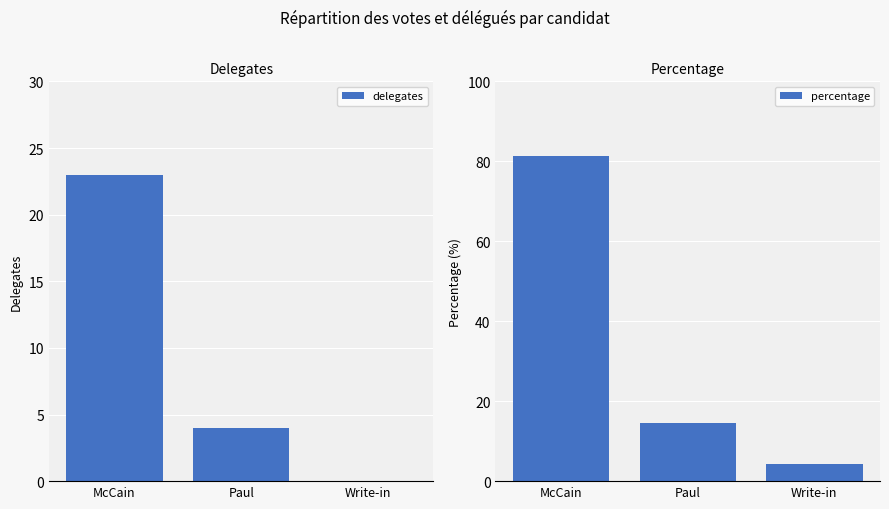

Is it true that delegates equals 0.0 at Write-in?

True